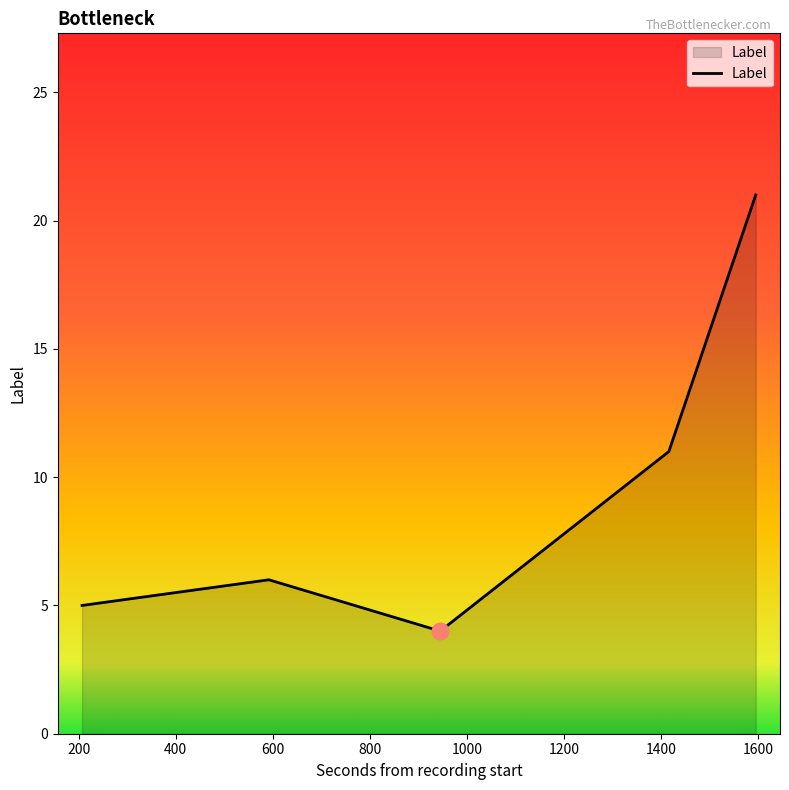

What is the difference between the maximum and minimum values?

17